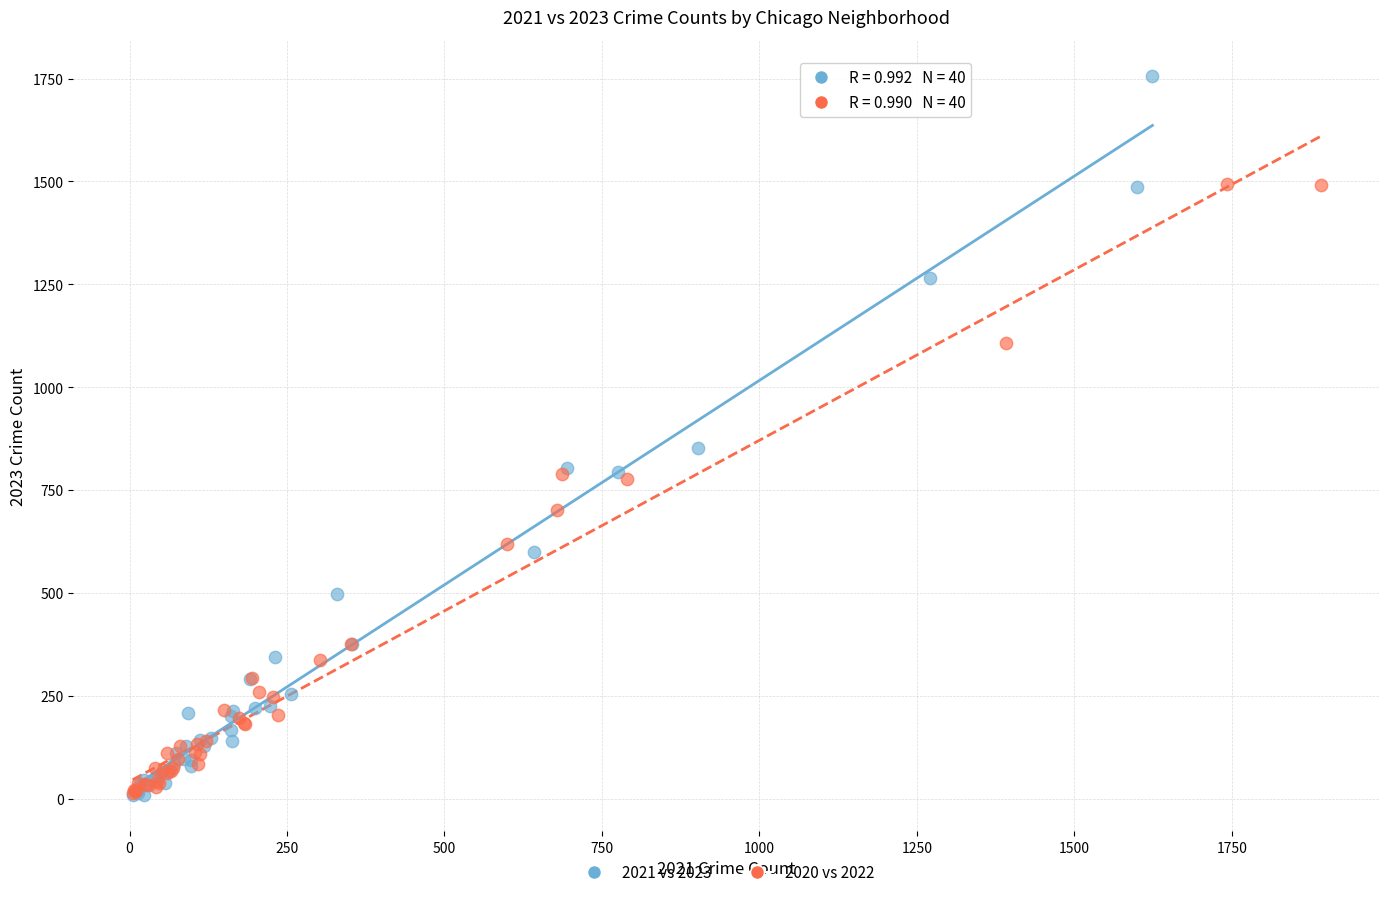

Which series has the widest spread of Y values?

2021 vs 2023